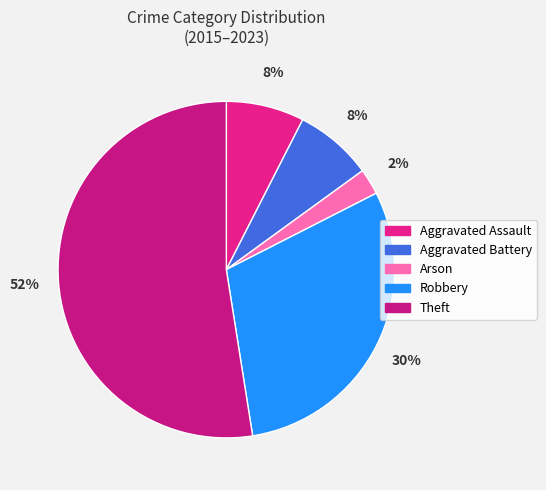

To the nearest percent, what portion does Arson represent?

2%